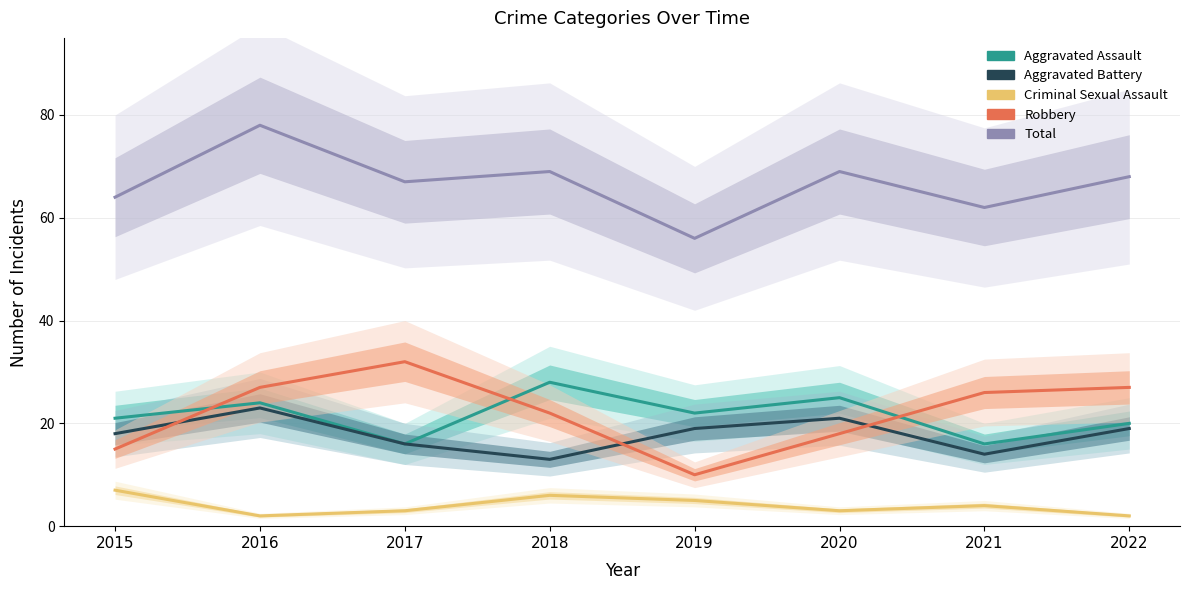

What is the difference between the Criminal Sexual Assault values at 2016 and 2015?

5